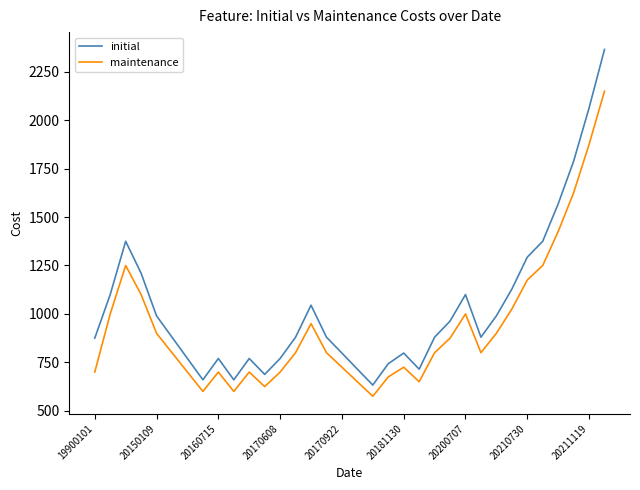

Which series has the largest total across all categories?

initial